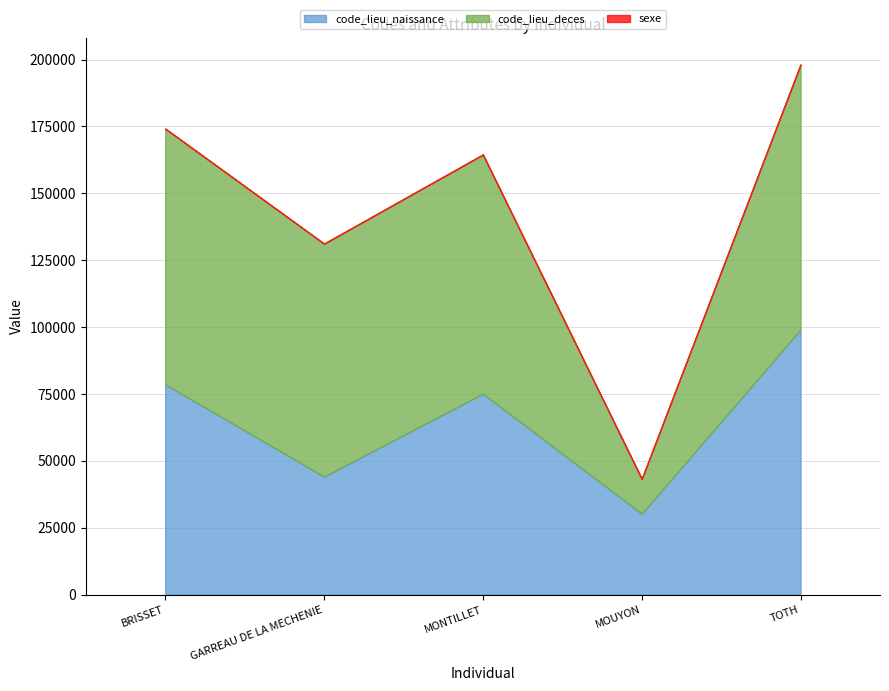

What is the approximate value of code_lieu_deces at MOUYON, to the nearest 10?

13060